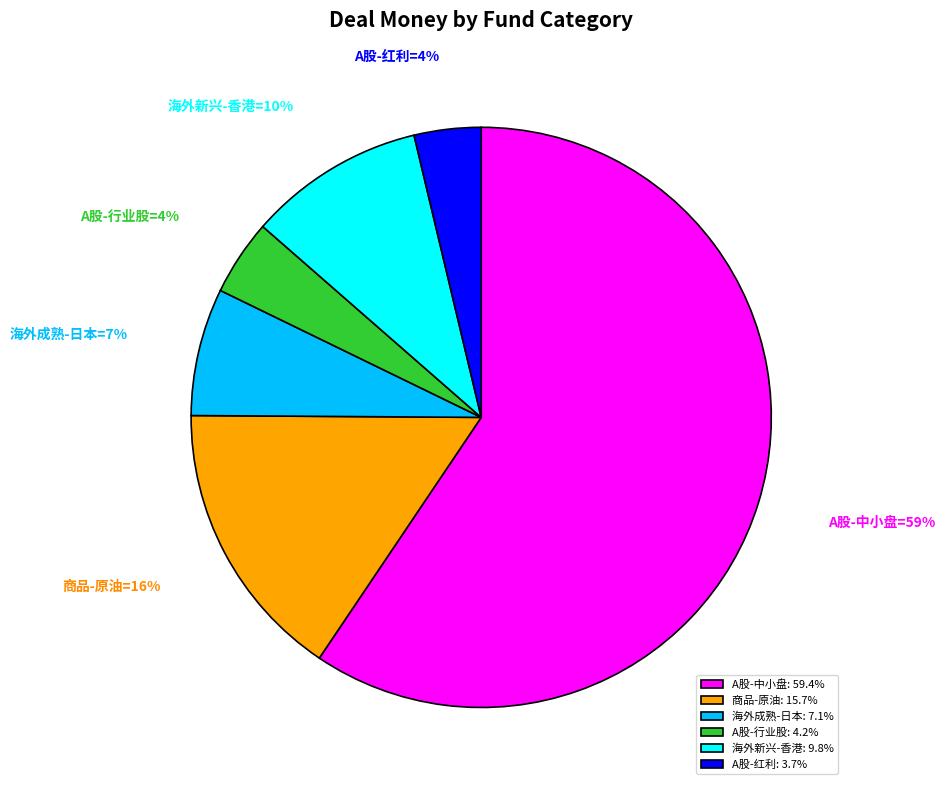

Approximately how many times larger is the value at A股-行业股: 4.2% compared to 海外成熟-日本: 7.1%?

0.6